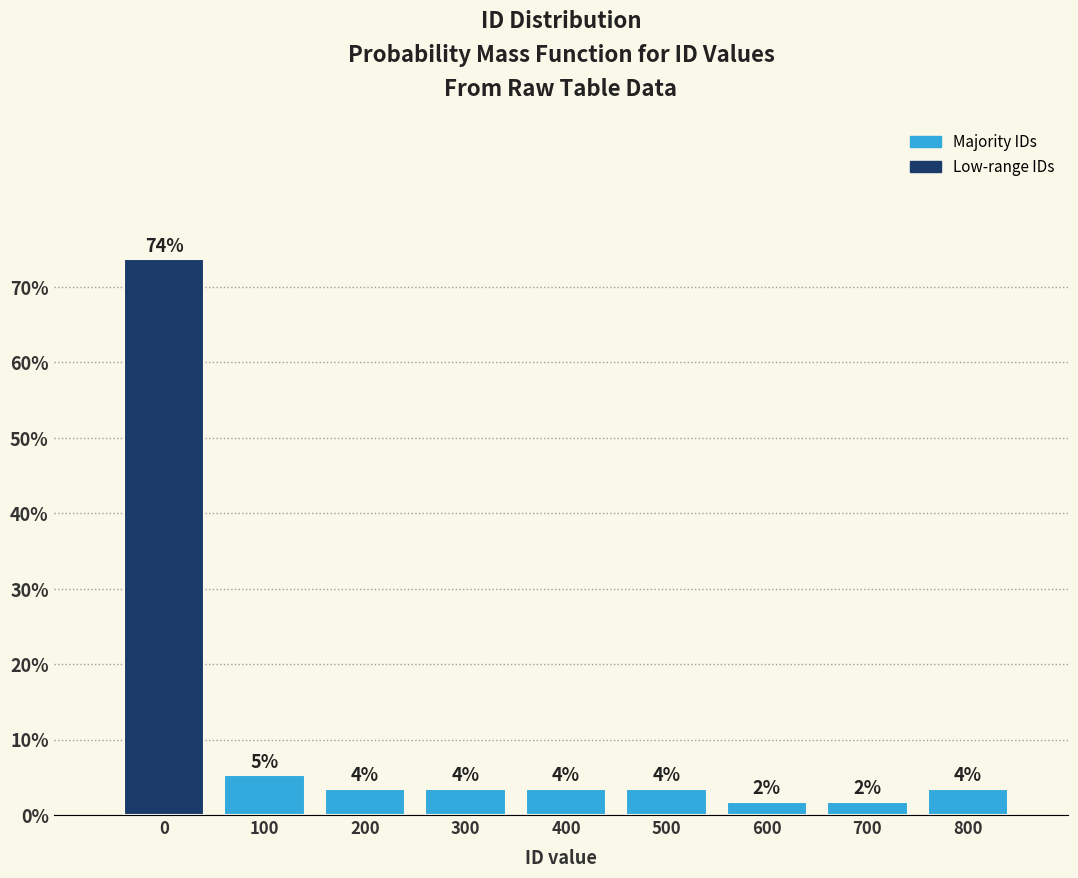

Are the bars horizontal?

No